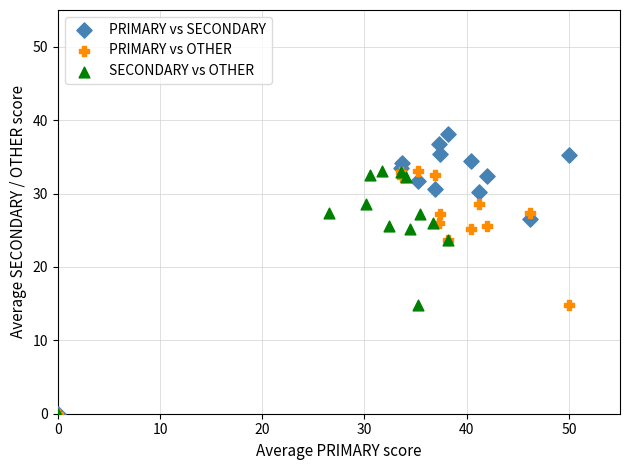

Which series contains the highest Y value?

PRIMARY vs SECONDARY